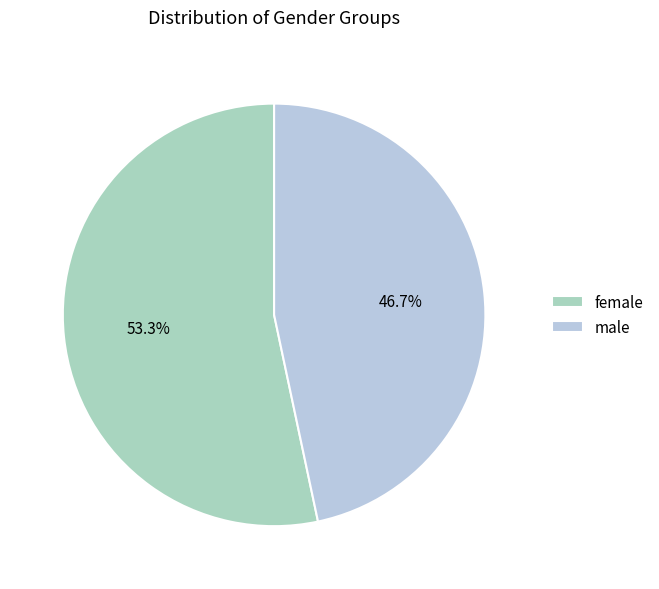

To the nearest percent, what is the combined percentage of female and male?

100%